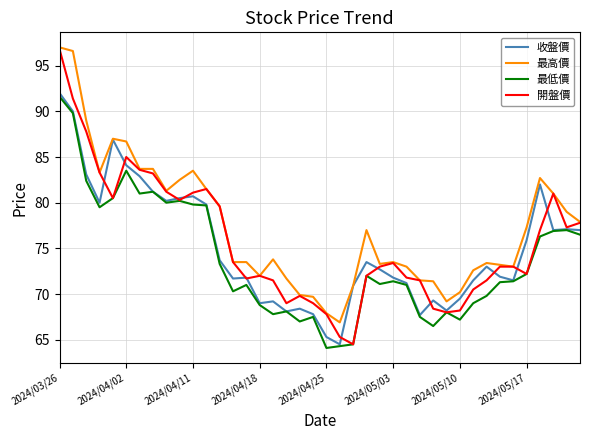

Rank the series by their average value, from lowest to highest.

最低價, 收盤價, 開盤價, 最高價